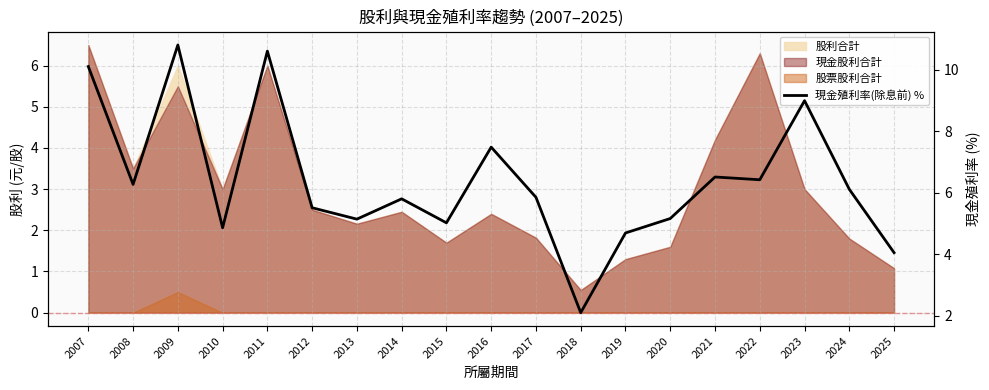

True or false: the data shows 4.7 at 2019.

True